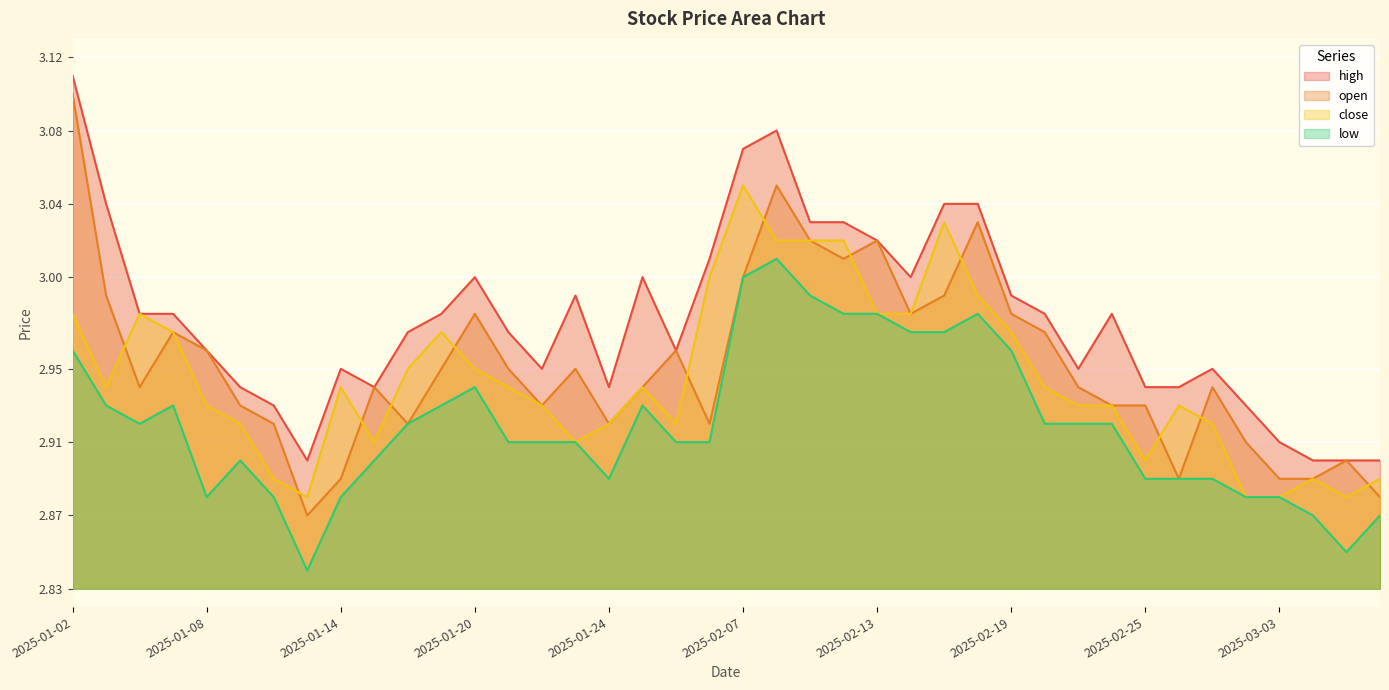

Is the value of high at 2025-01-07 greater than the value of low at 2025-02-12?

No